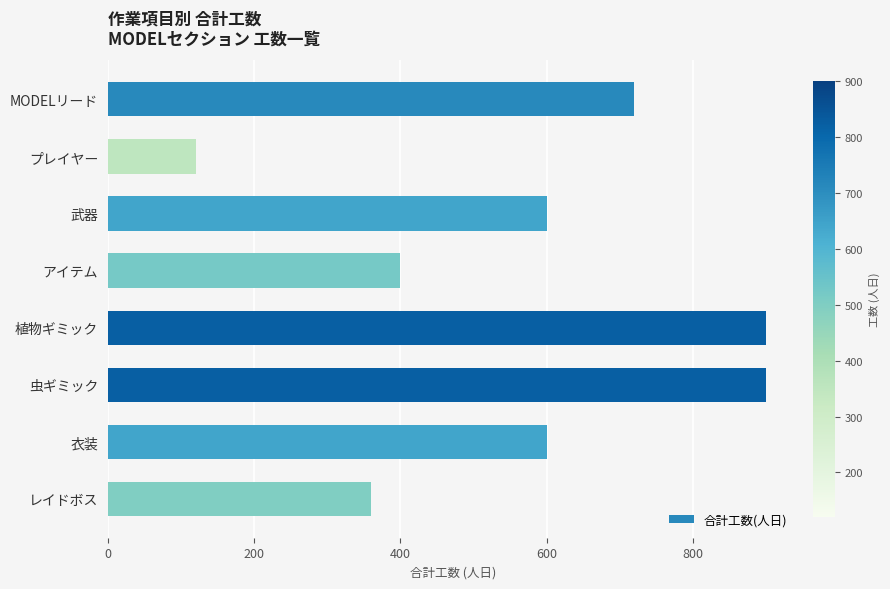

What is the difference between the maximum and second lowest values?

540